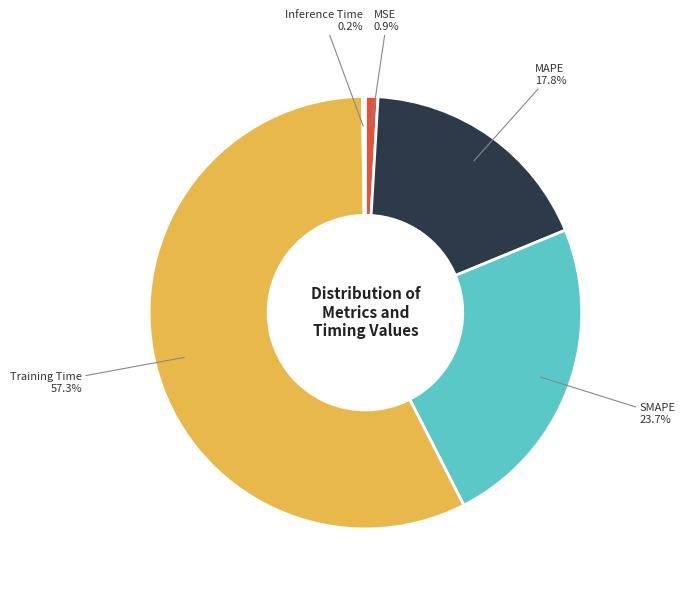

What percentage is the Training Time slice, to the nearest percent?

57%